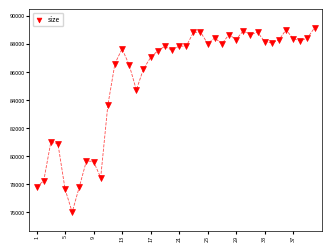

What is the range of Y values (max minus min)?

13118